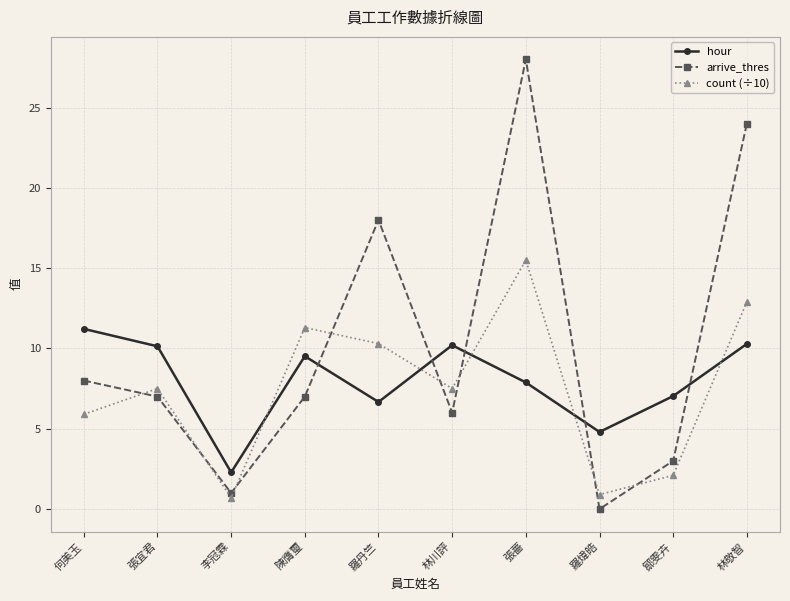

Which series has the largest total across all categories?

arrive_thres